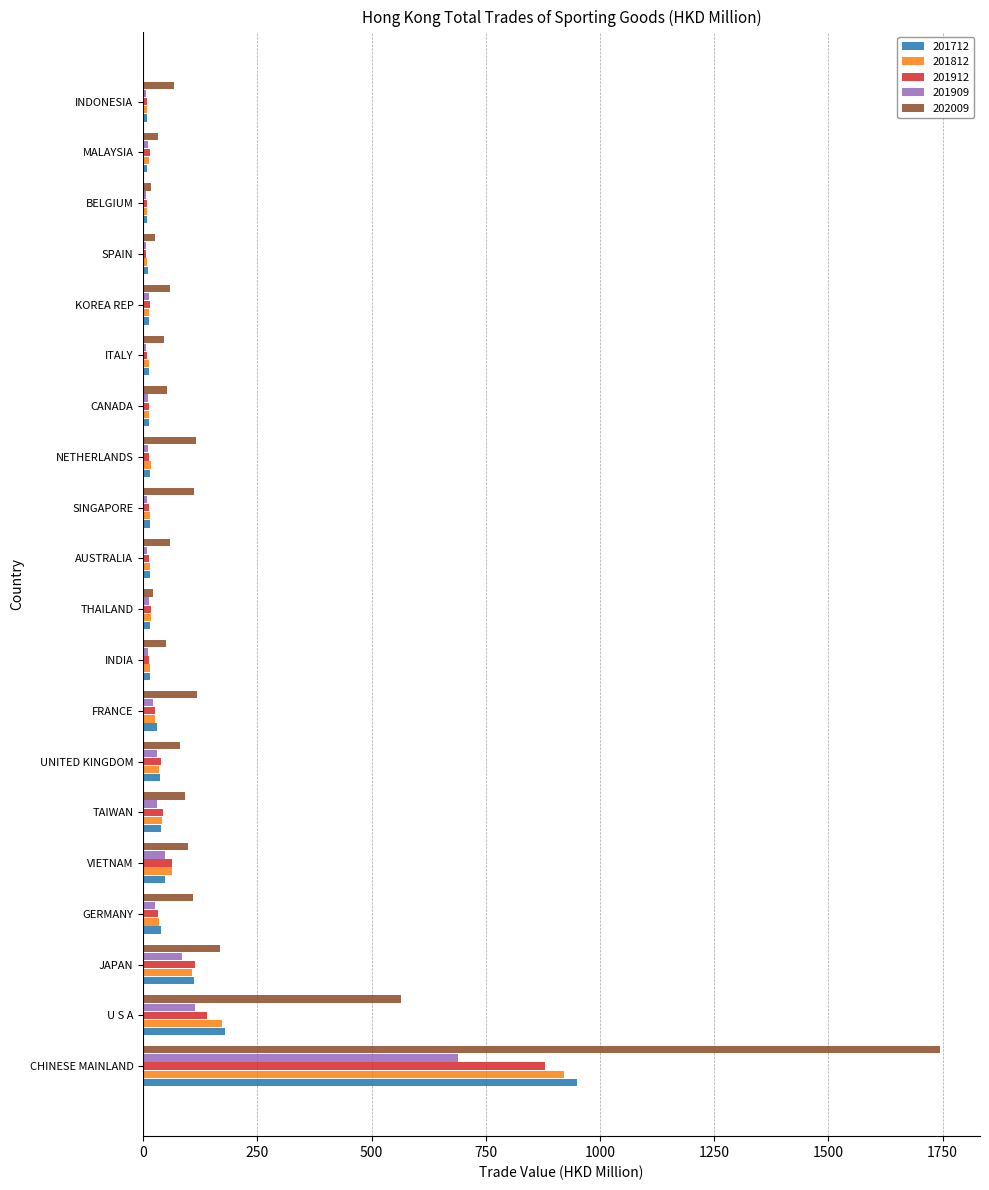

What is the highest value of the 201912 series?

880.8